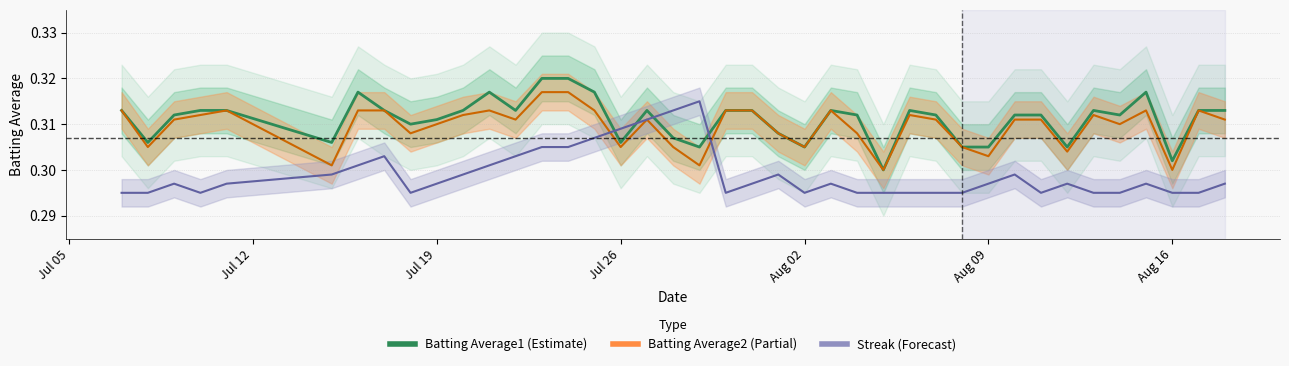

Which has a higher value, 2010-07-09 or 2010-07-26?

2010-07-09